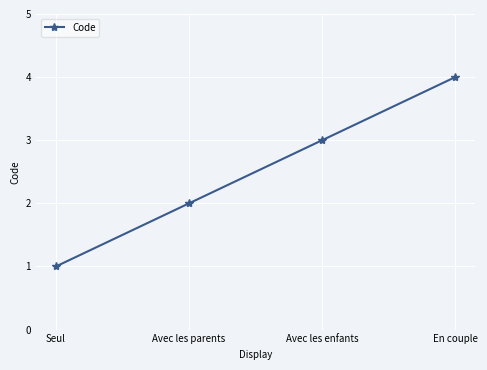

What is the sum of the values at En couple and Avec les parents?

6